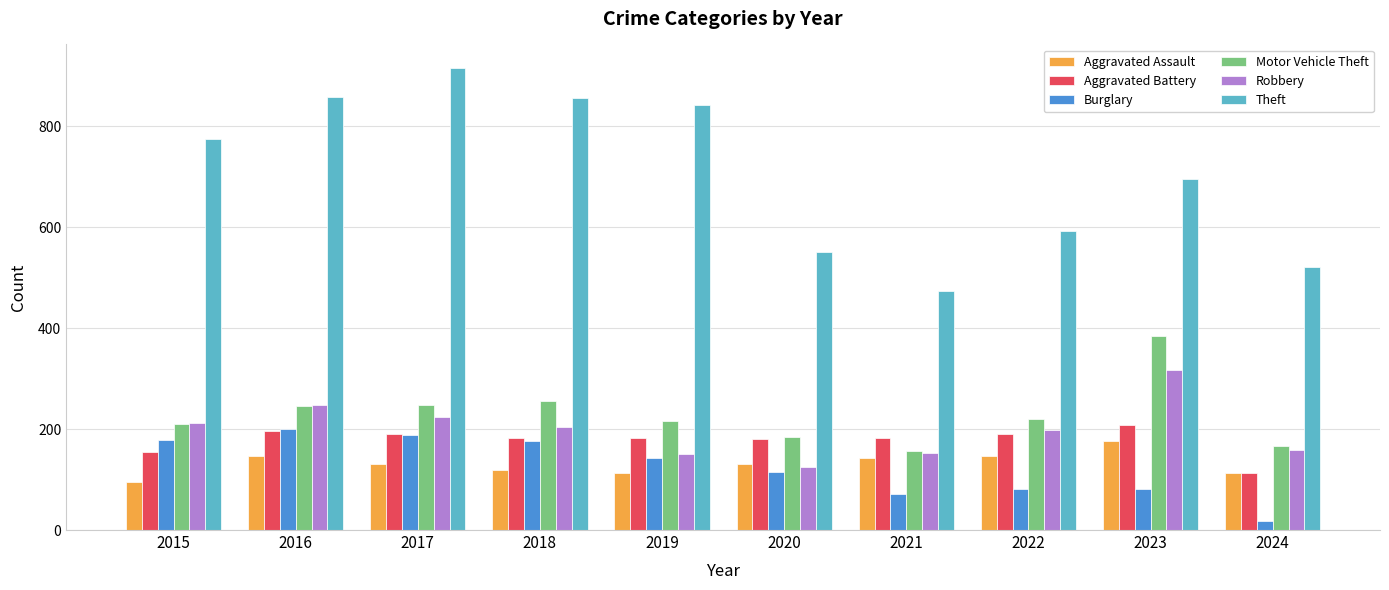

Where does the Burglary series first go above 143?

2015